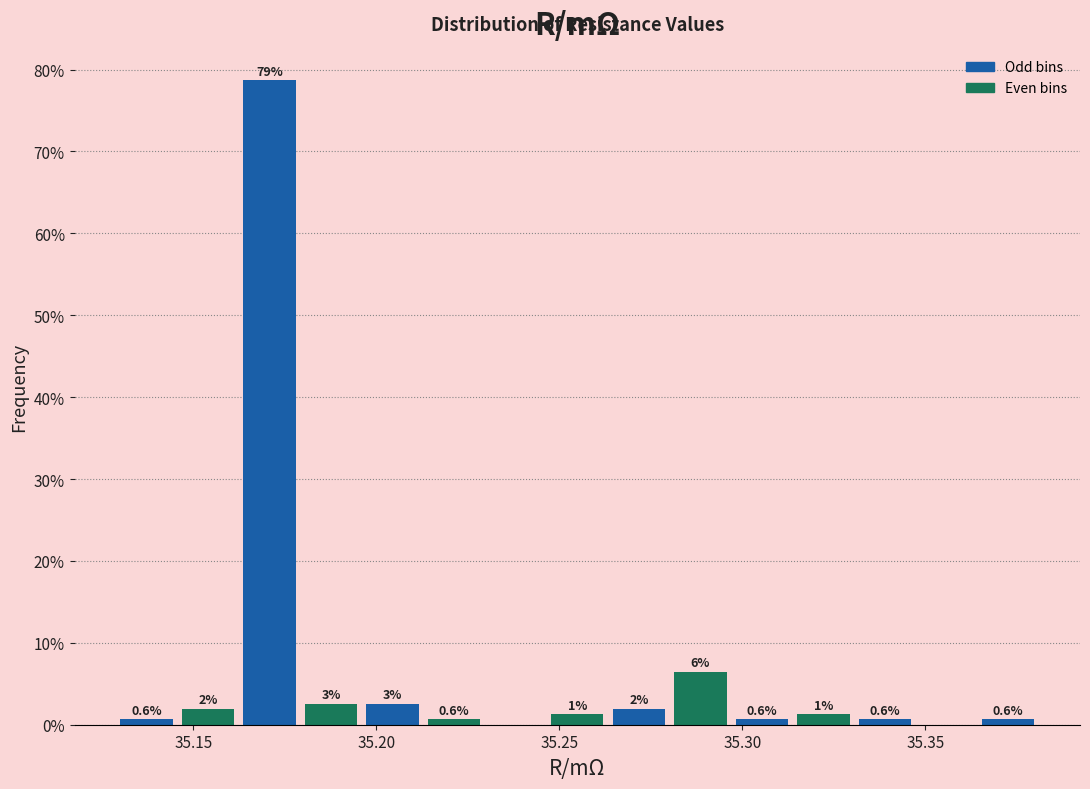

Read against the x-axis, roughly where is the centre of the tallest bar?

35.170